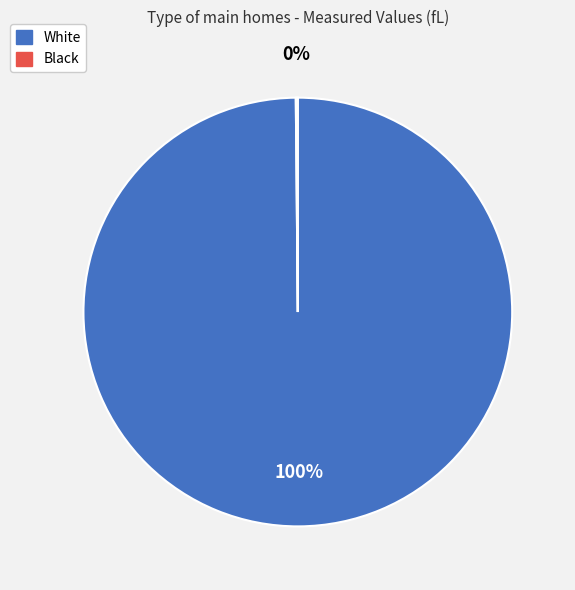

Which category has the biggest portion of the pie?

White